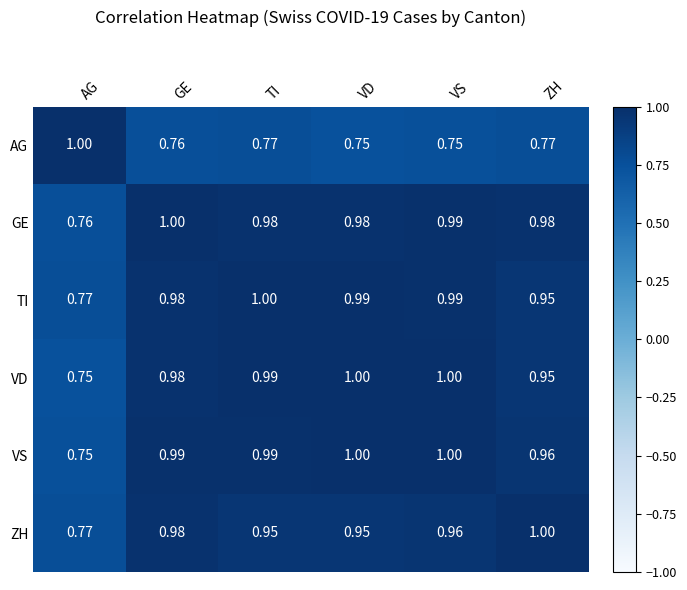

Between GE and VD, which series saw the biggest shift?

ZH